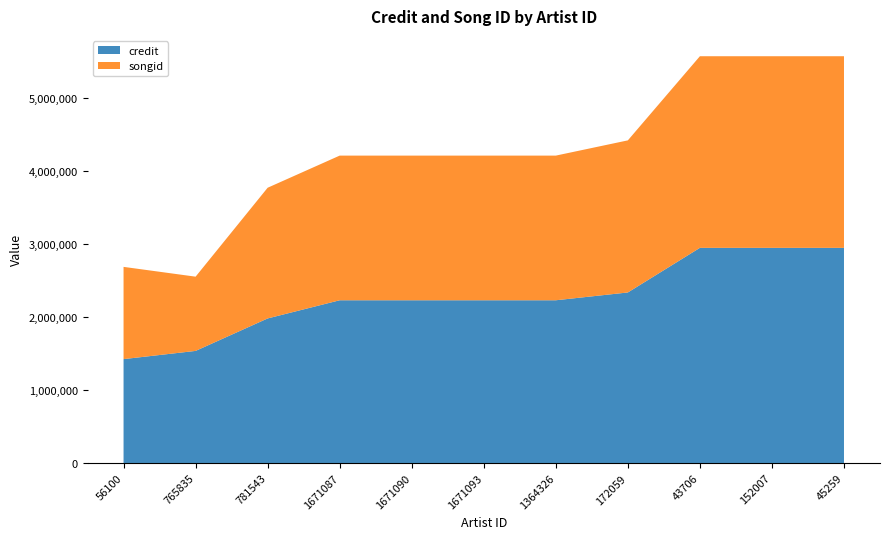

Reading left to right, extract all data points from this chart.

credit: 1421571	1533808	1978170	2226935	2226935	2226935	2226935	2333708	2944239	2944239	2944239
songid: 1262457	1016122	1788823	1979819	1979819	1979819	1979819	2081614	2622681	2622681	2622681